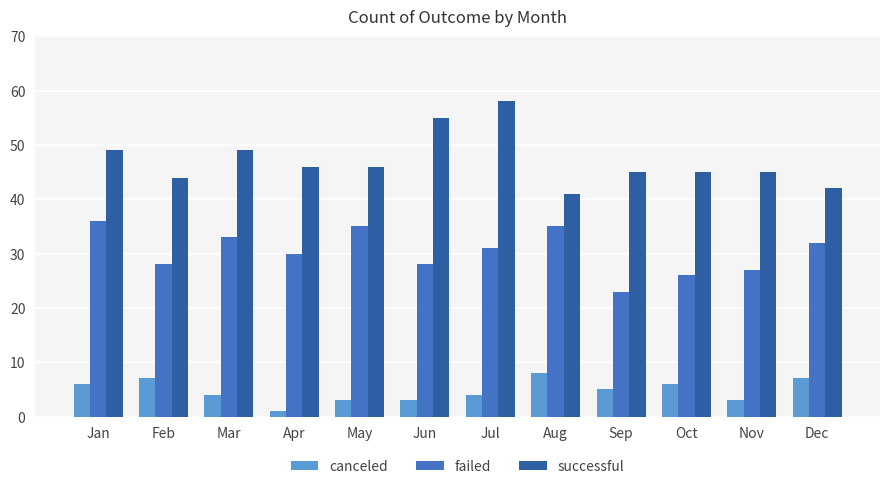

Rank the series by their maximum value, from highest to lowest.

successful, failed, canceled